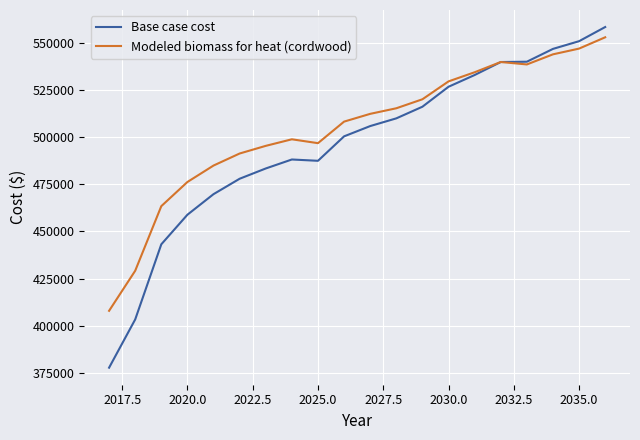

What are all the series names shown in the legend?

Base case cost, Modeled biomass for heat (cordwood)